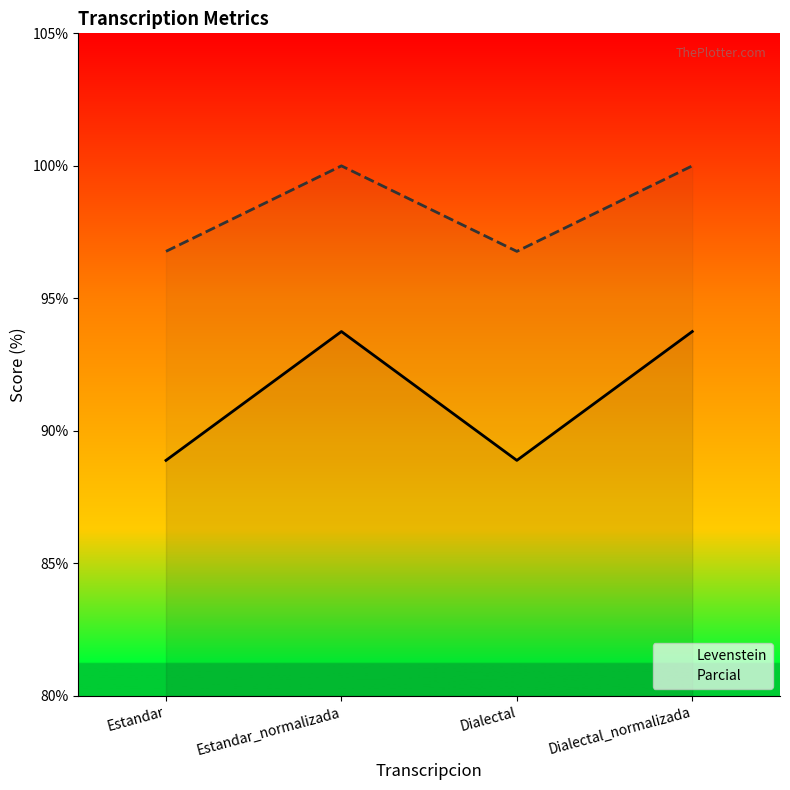

True or false: Levenstein and Parcial intersect in this chart.

False